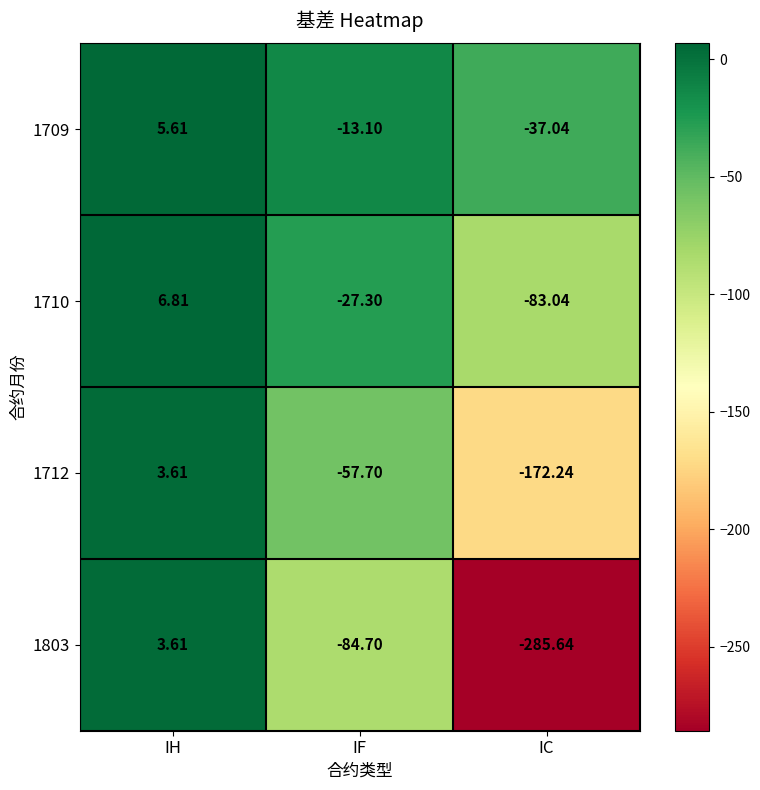

At which label is 1712 closest to -84?

IF